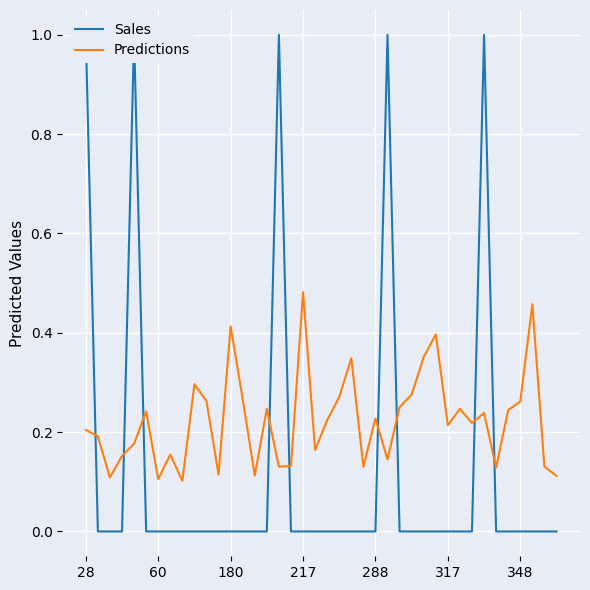

Is the value of Sales at 20 greater than the value of Predictions at 23?

No